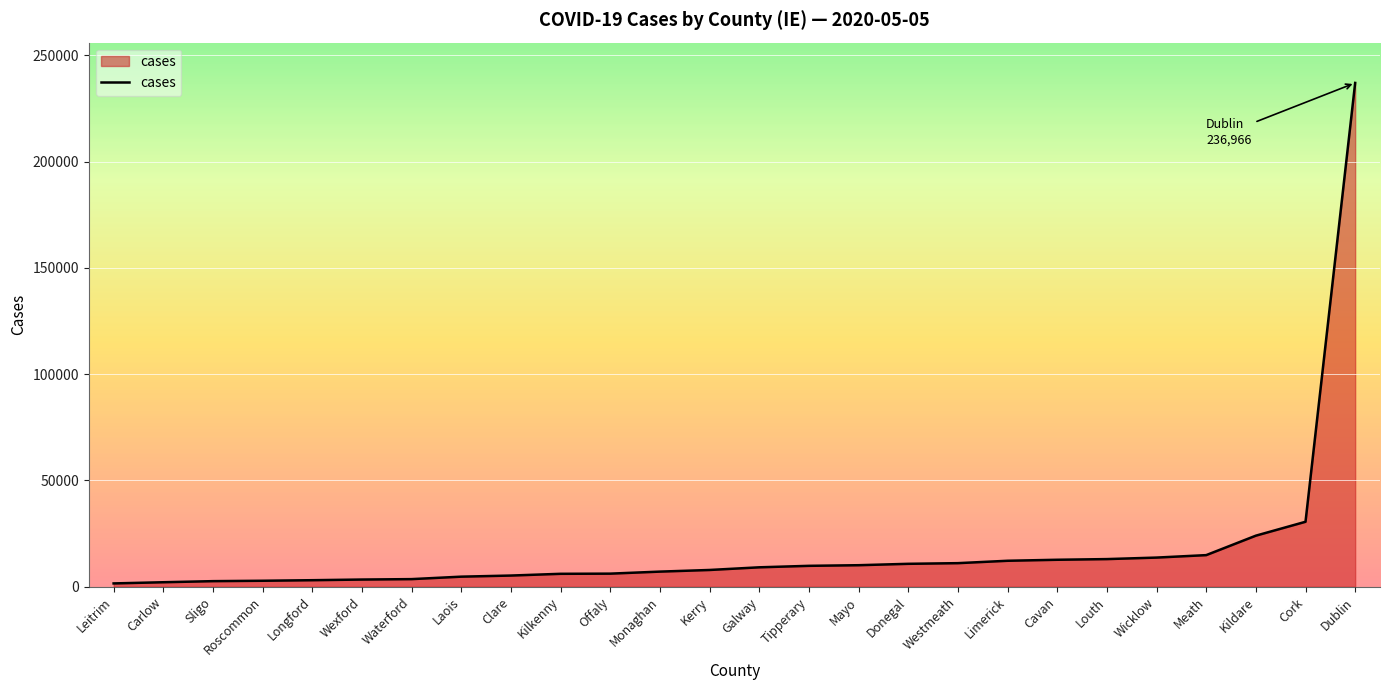

Which category has the highest value across all series?

Dublin